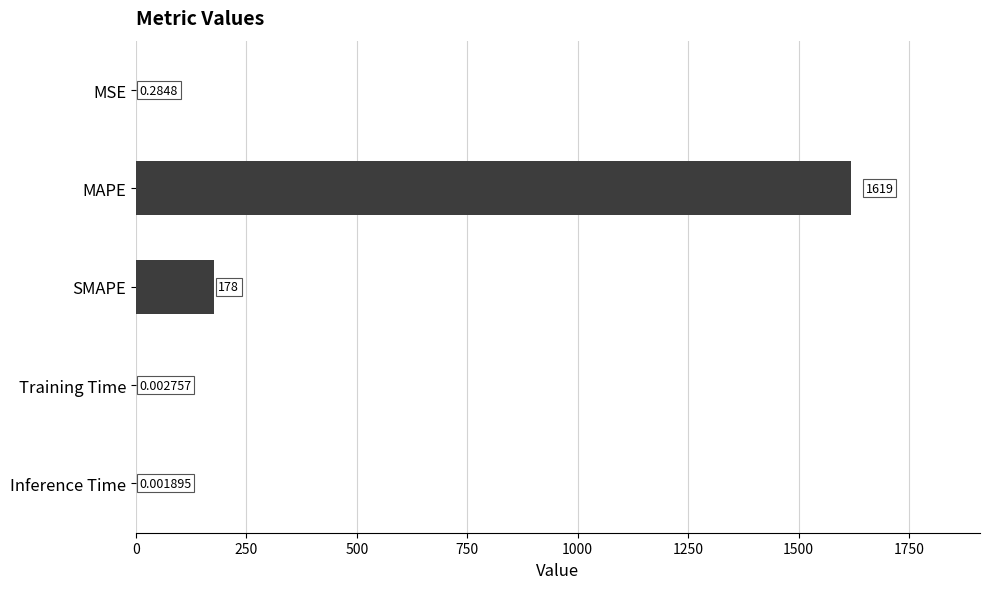

What is the average value?

359.5